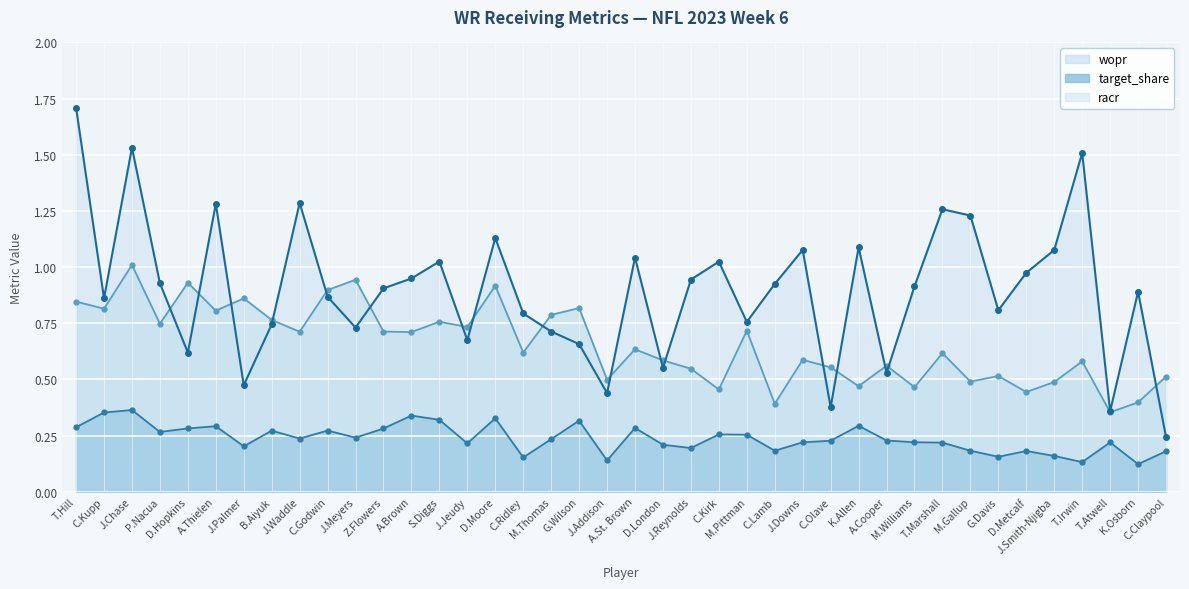

Which label corresponds to the smallest value in the chart?

K.Osborn